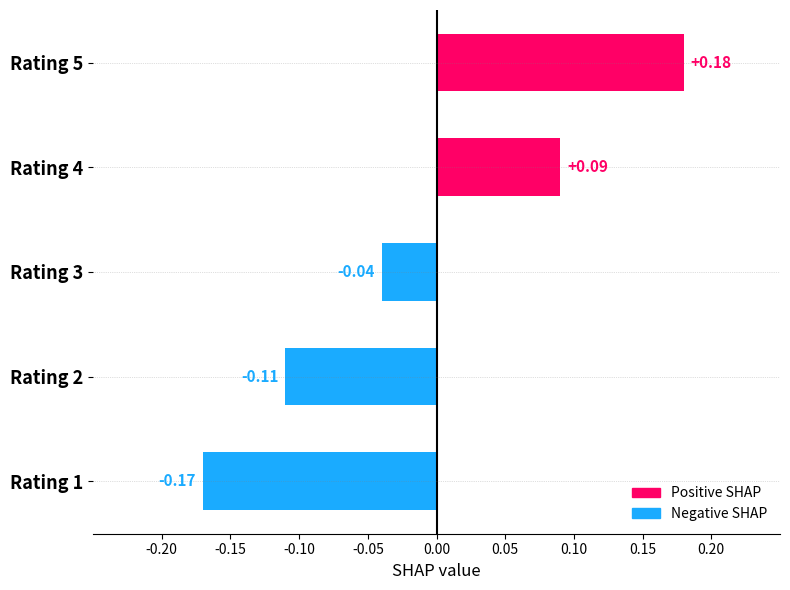

Which has a higher value, Rating 1 or Rating 5?

Rating 5